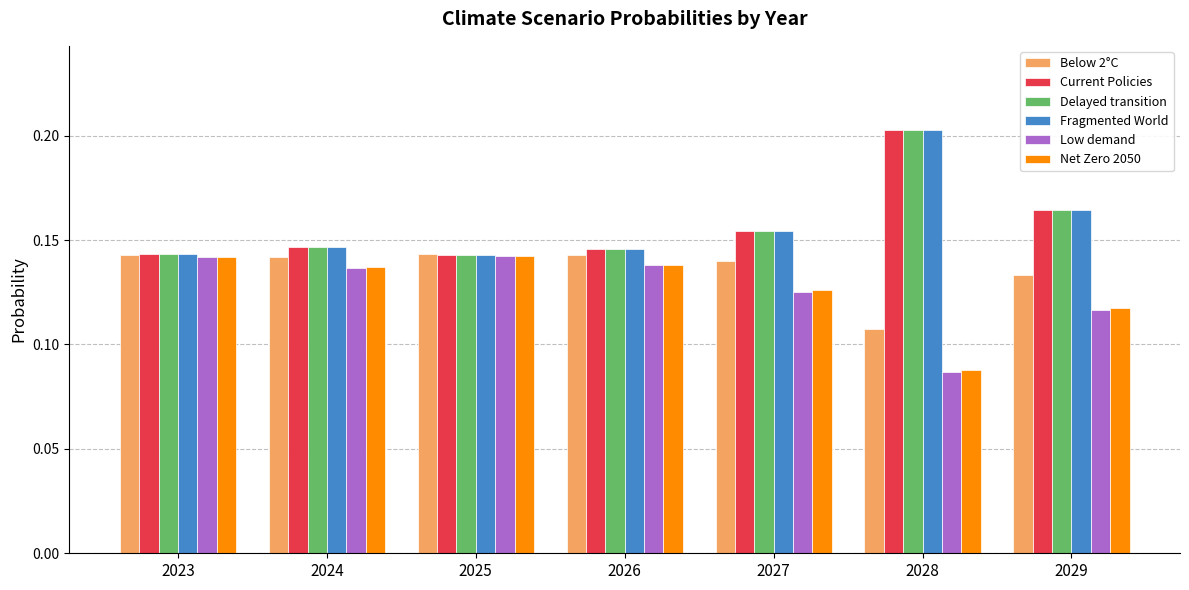

At which category does the chart reach its minimum across all series?

2028